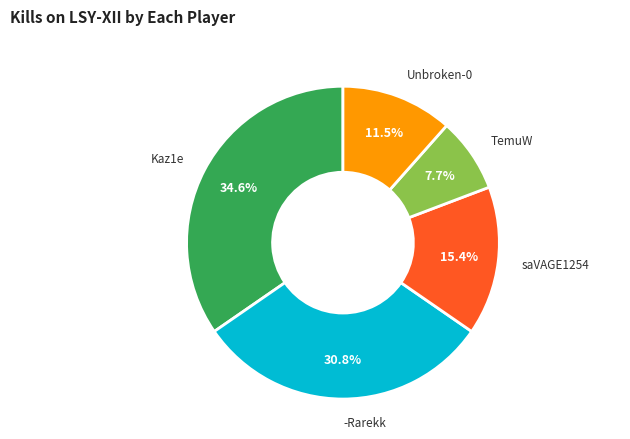

To the nearest percent, what is the difference between the largest and smallest slice percentages?

27%